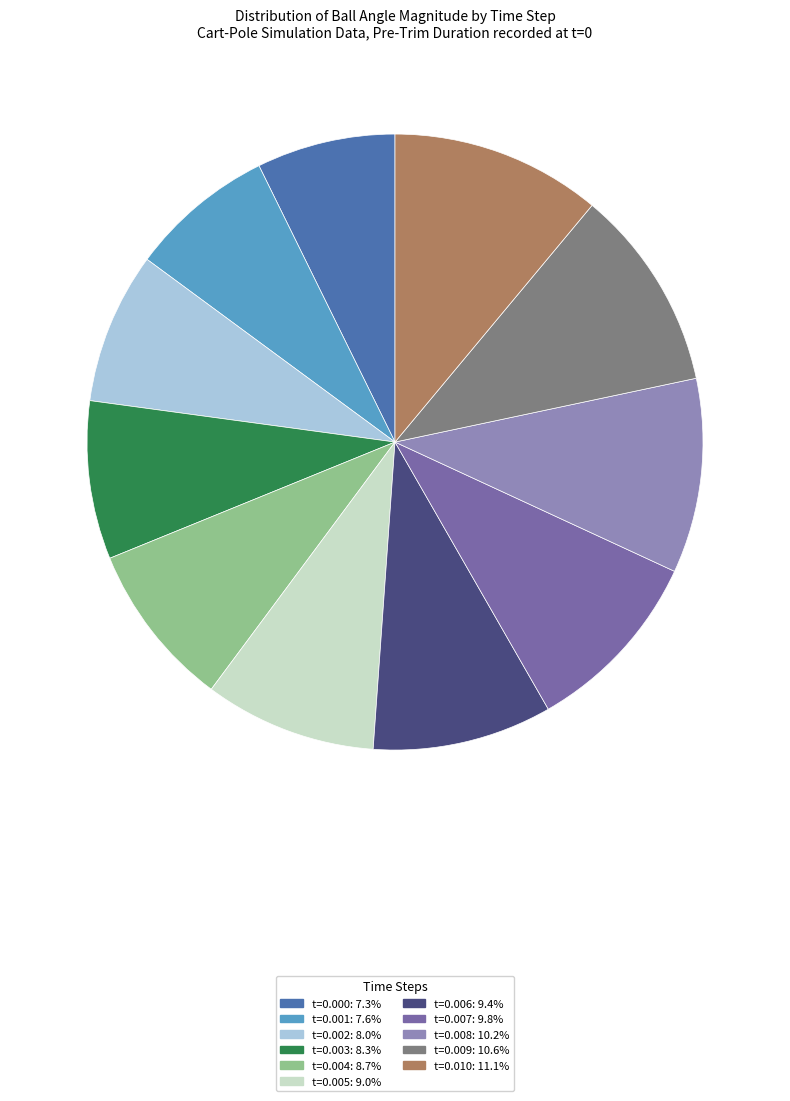

Is there any slice that represents more than half of the pie?

No